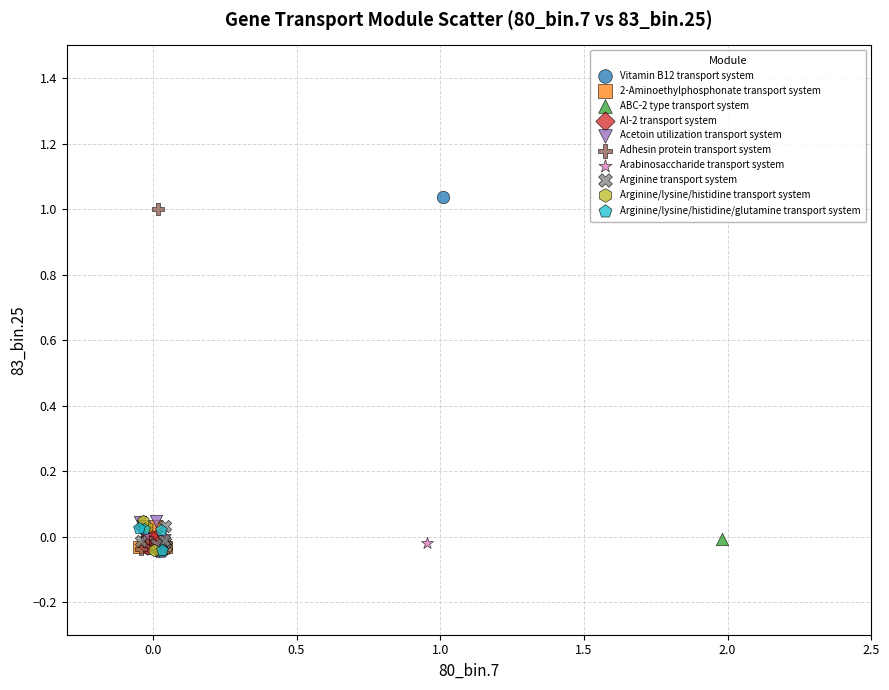

Which series contains the highest Y value?

Vitamin B12 transport system